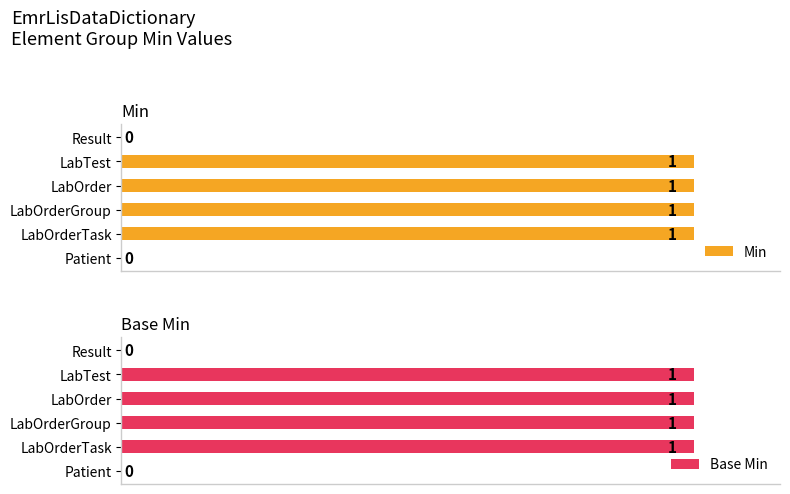

Rank the series by their maximum value, from lowest to highest.

Min, Base Min